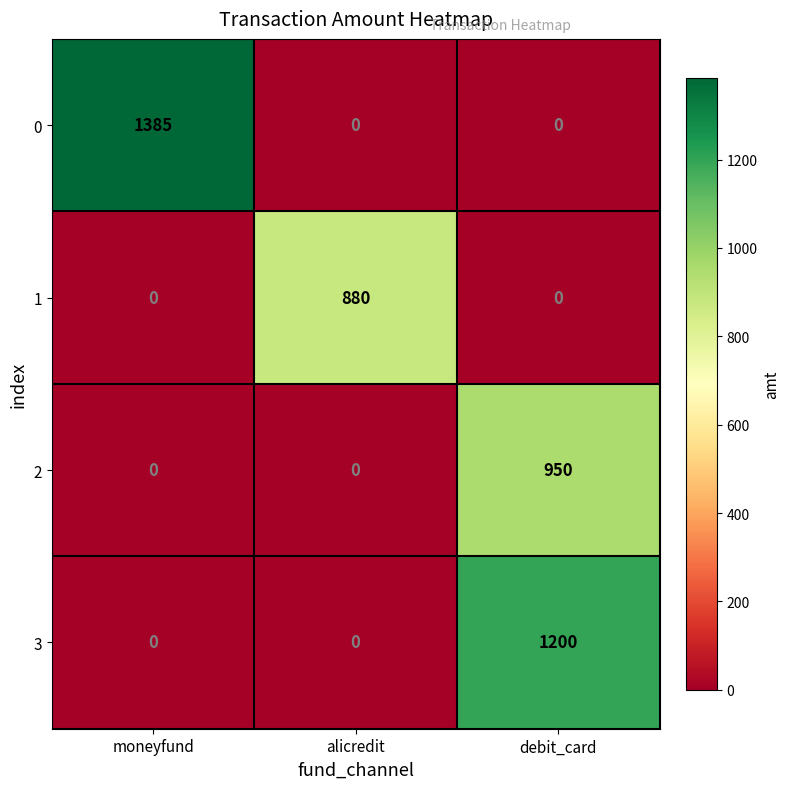

Reading right to left, extract all data points from this chart.

0: 0	0	1385
1: 0	880	0
2: 950	0	0
3: 1200	0	0